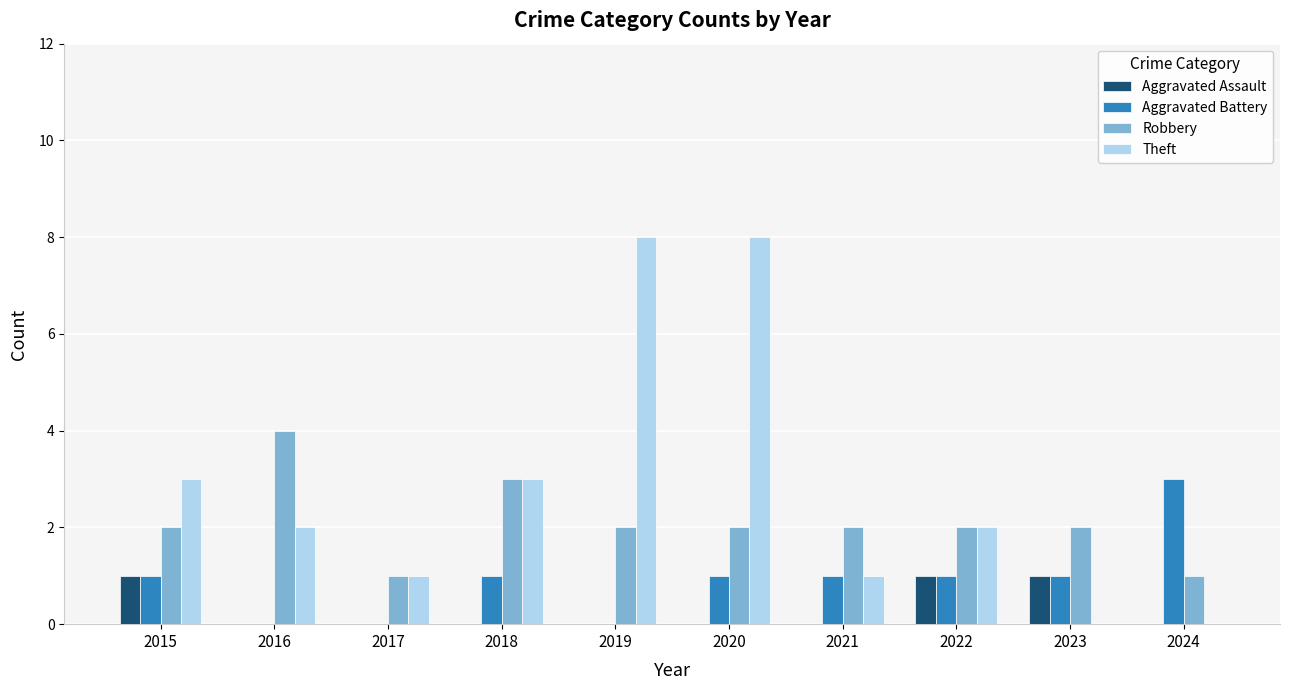

Which series has the largest total across all categories?

Theft